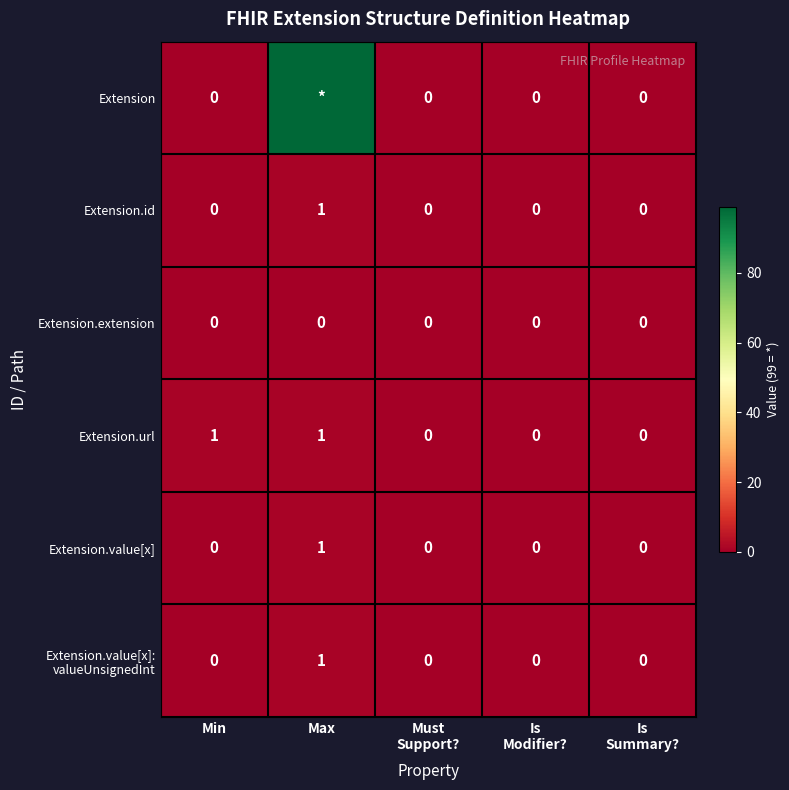

Rank the categories by Extension.id value from highest to lowest.

Max, Min, Must Support?, Is Modifier?, Is Summary?